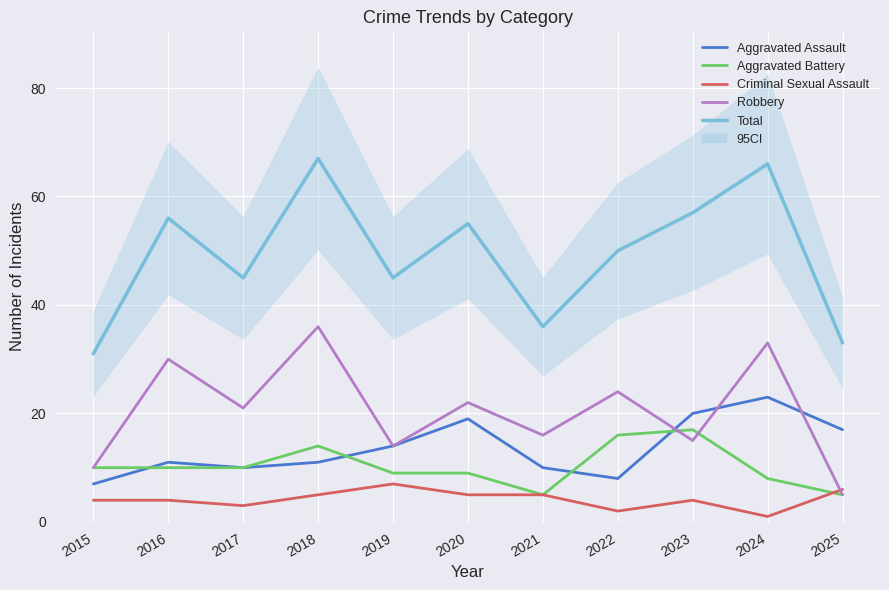

What is the difference between the maximum and minimum values in the Total series?

36